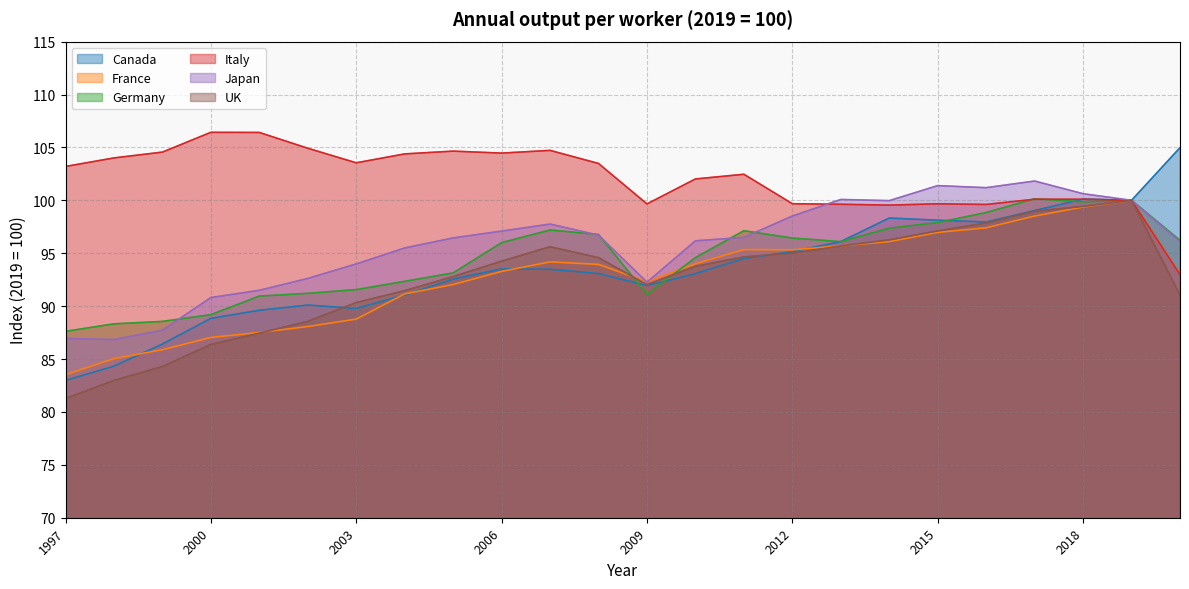

Where is Canada nearest to the value 93?

2010